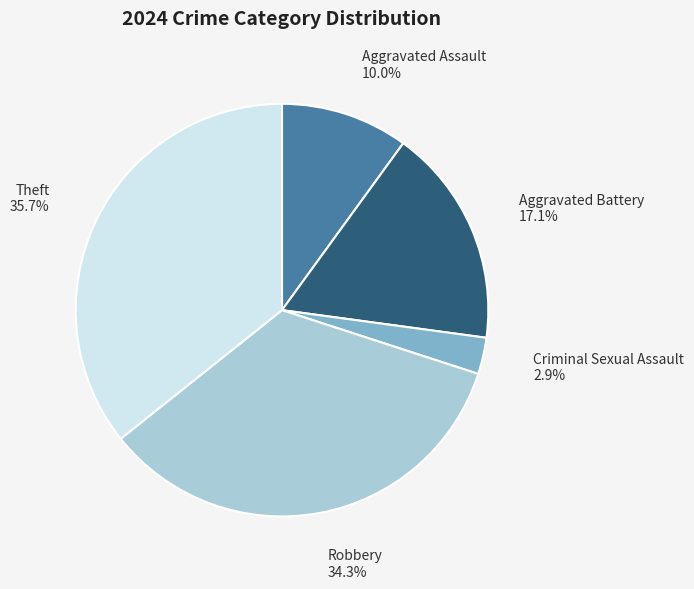

Which category has the smallest portion of the pie?

Criminal Sexual Assault